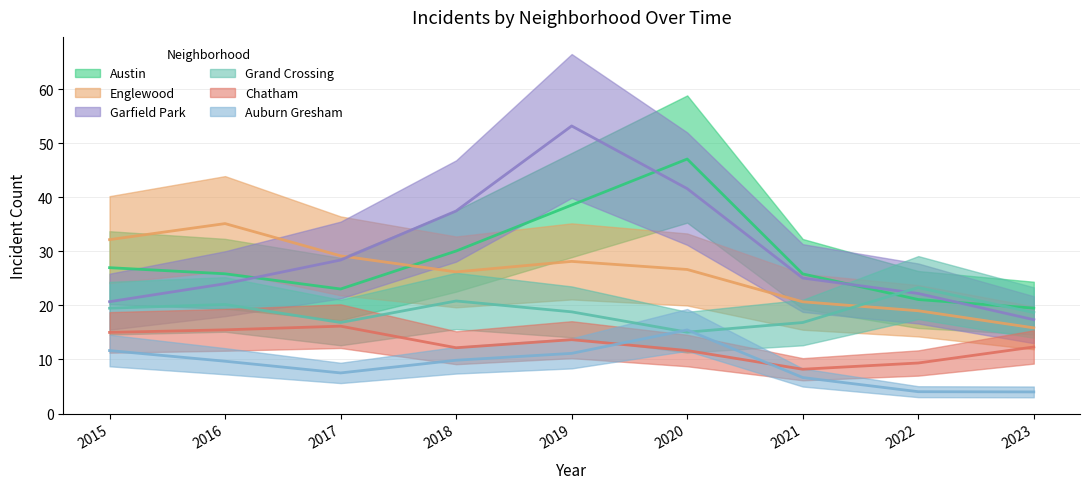

Which series has the largest range (max minus min)?

Garfield Park